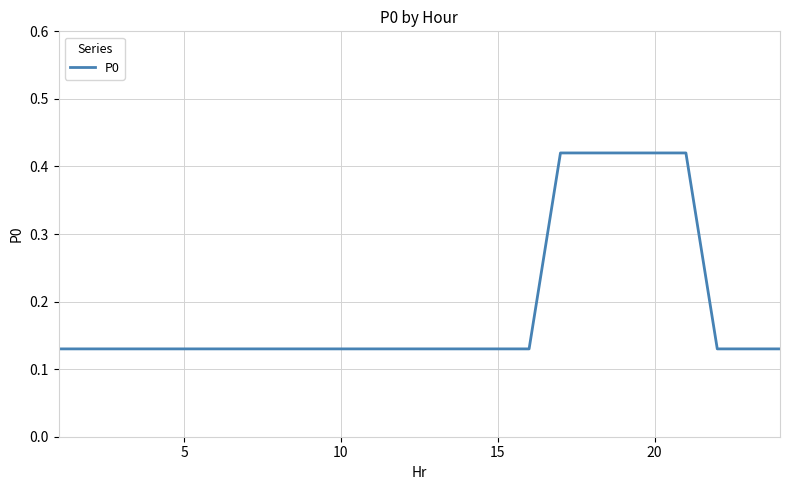

How many lines are shown in the chart?

1